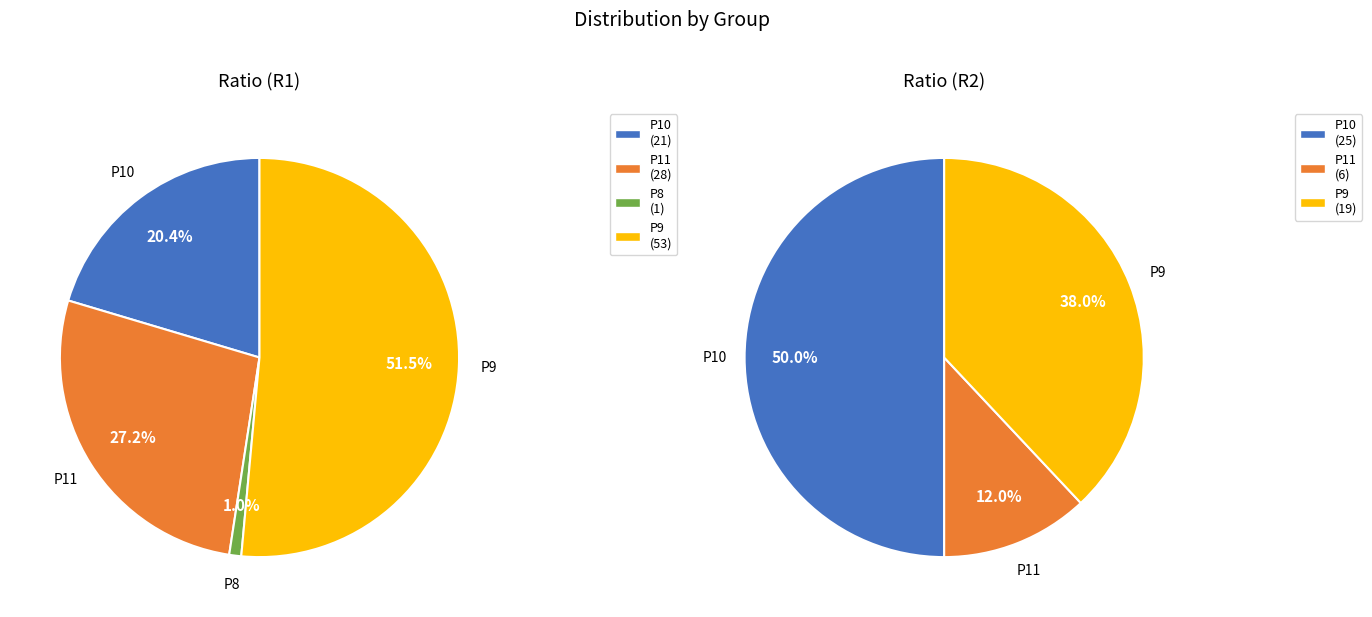

The P9 slice represents 32% of the pie. True or false?

False